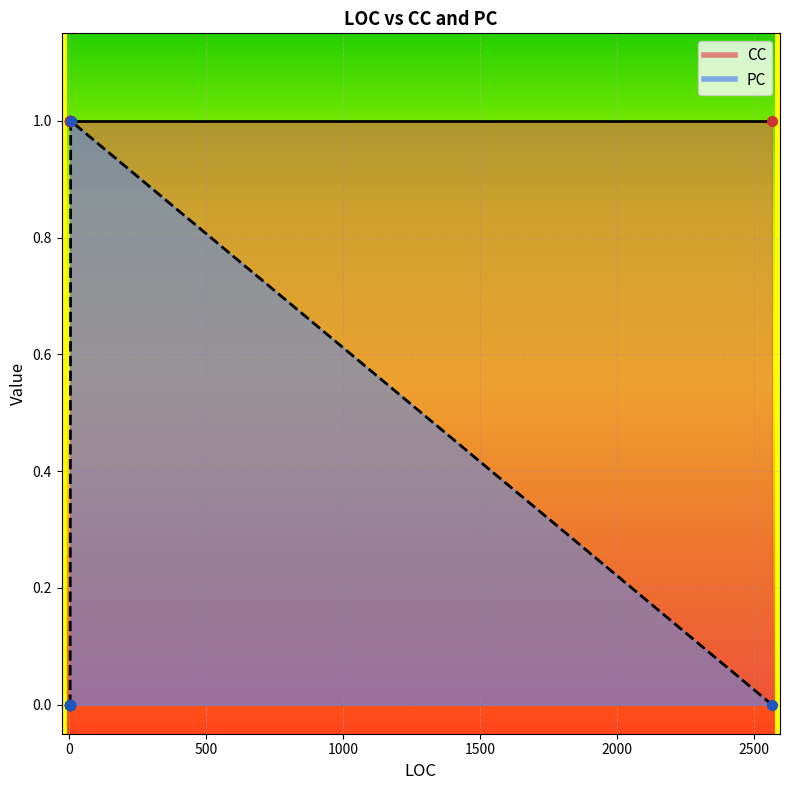

At which category is the sum across all series the highest?

5